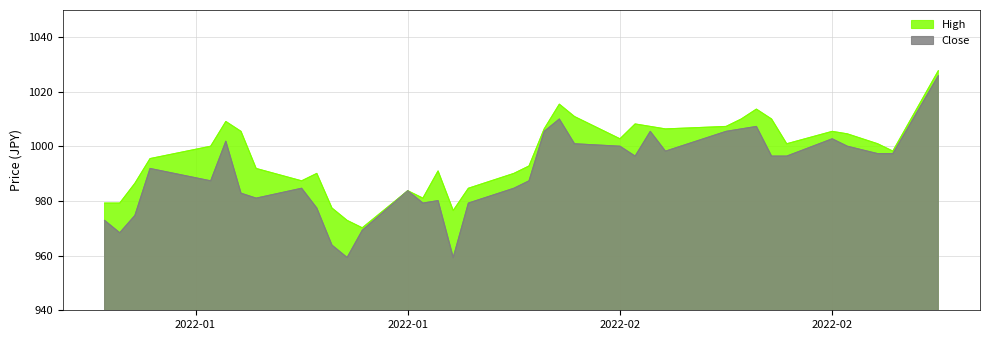

What are all the series names shown in the legend?

High, Close